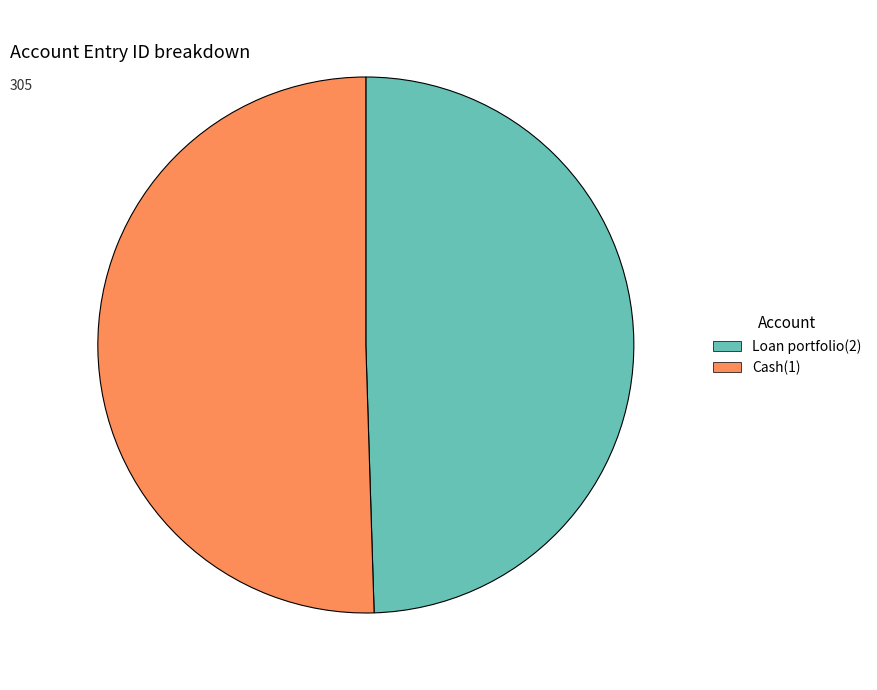

What is the majority slice?

Cash(1)